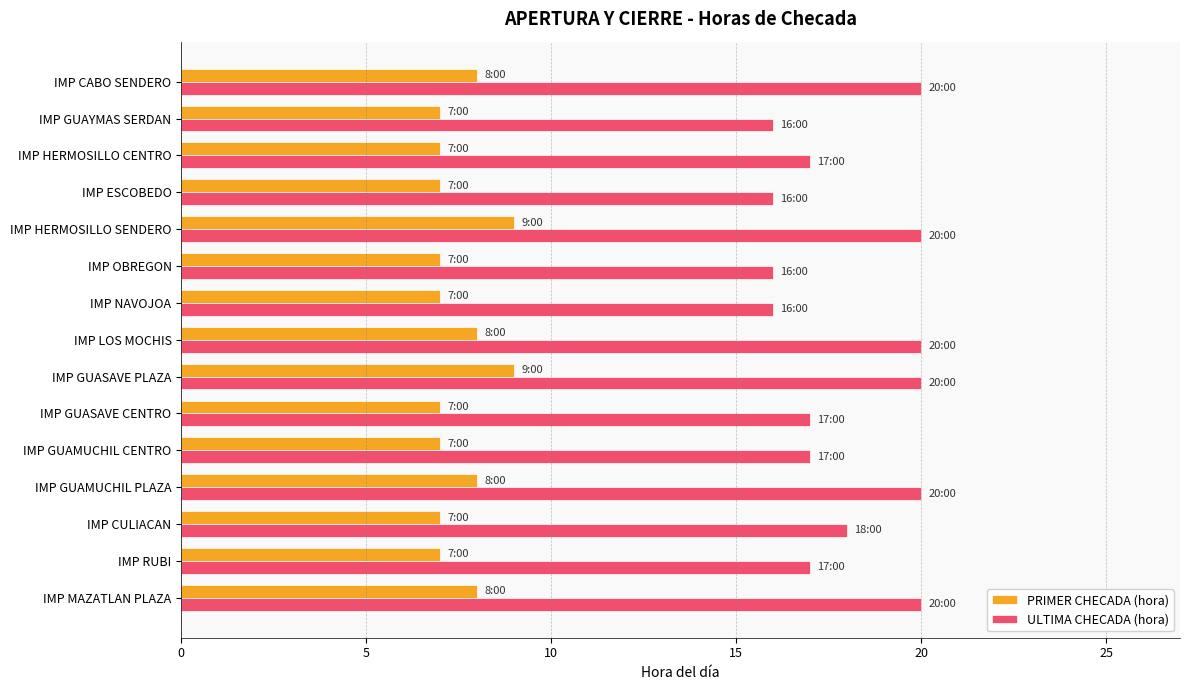

List the series in order of their peak value, lowest first.

PRIMER CHECADA (hora), ULTIMA CHECADA (hora)